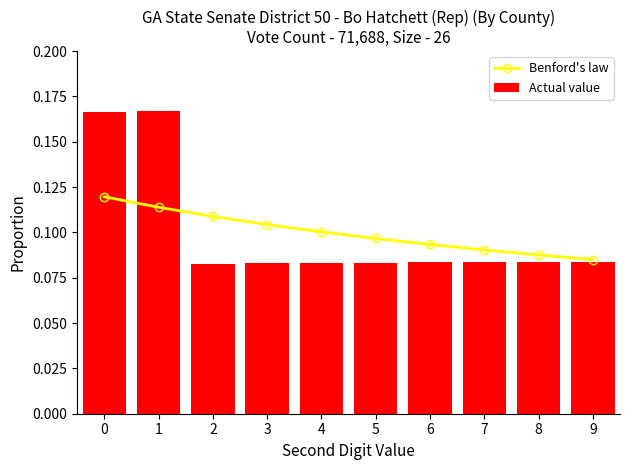

Reading left to right, extract all data points from this chart.

Benford's law: 0.1	0.1	0.1	0.1	0.1	0.1	0.1	0.1	0.1	0.1
Actual value: 0.2	0.2	0.1	0.1	0.1	0.1	0.1	0.1	0.1	0.1